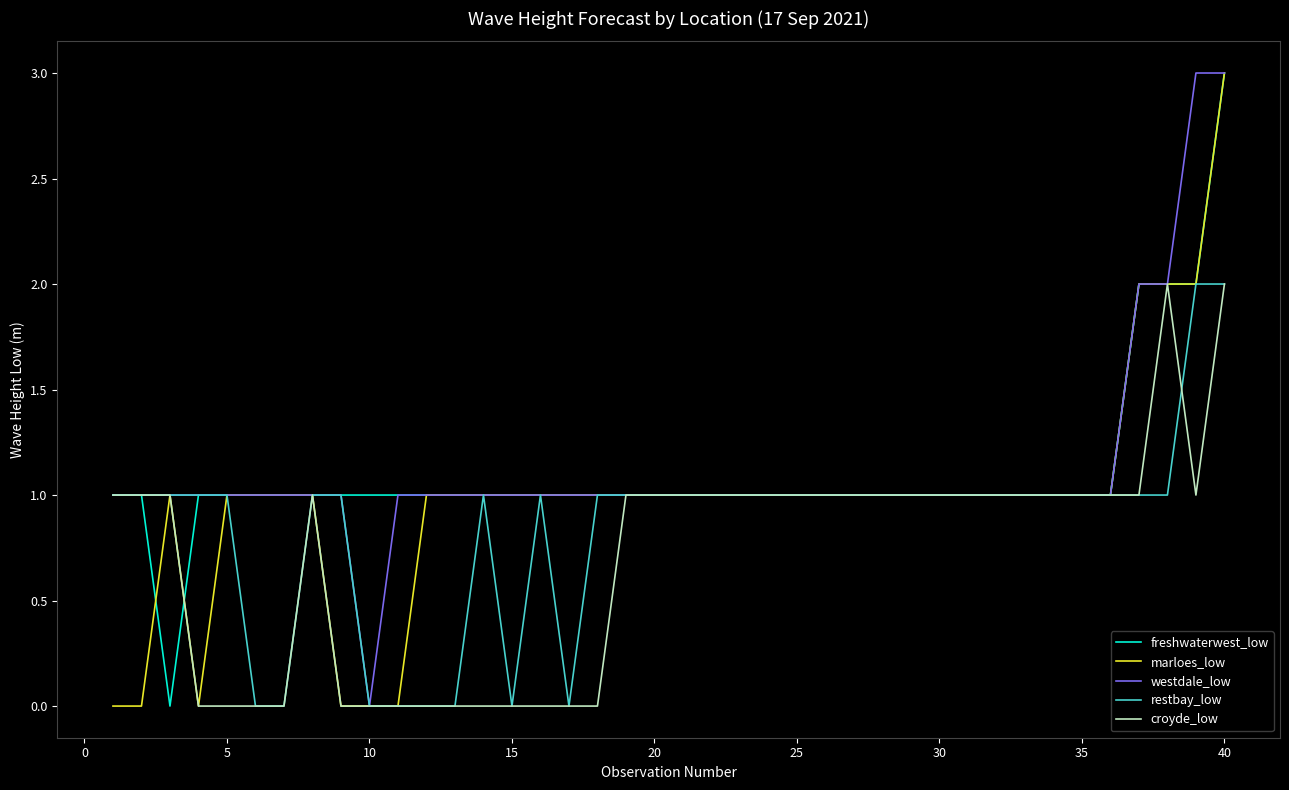

What are all the series names shown in the legend?

freshwaterwest_low, marloes_low, westdale_low, restbay_low, croyde_low